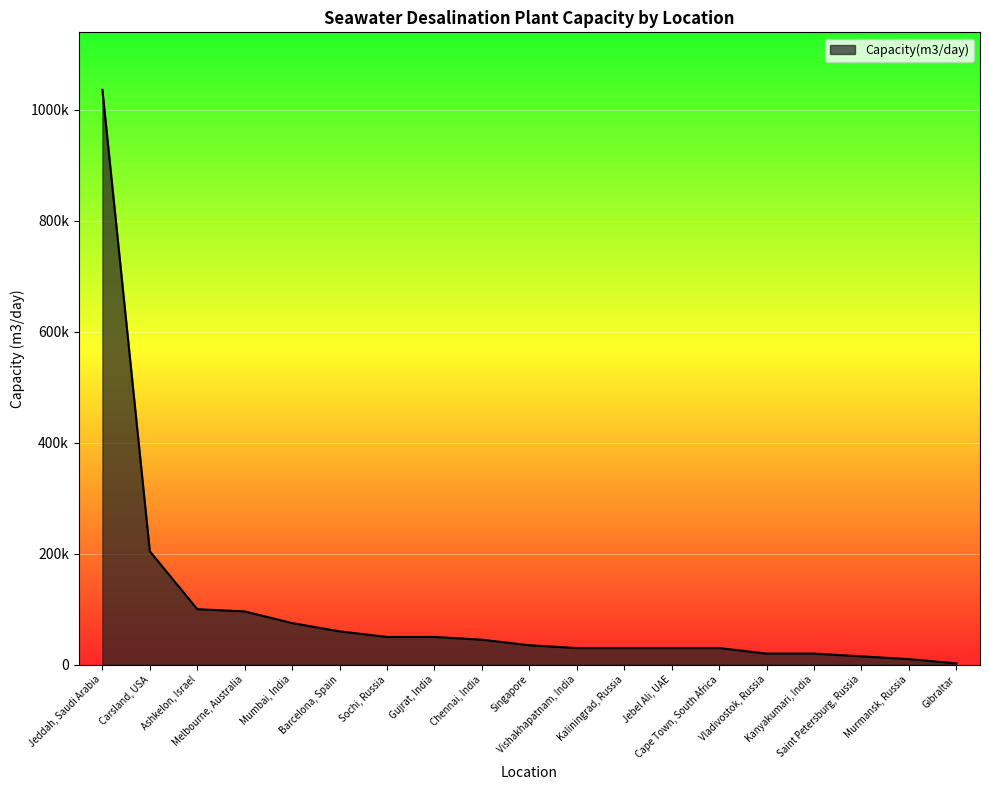

Does the chart have visible grid lines?

Yes